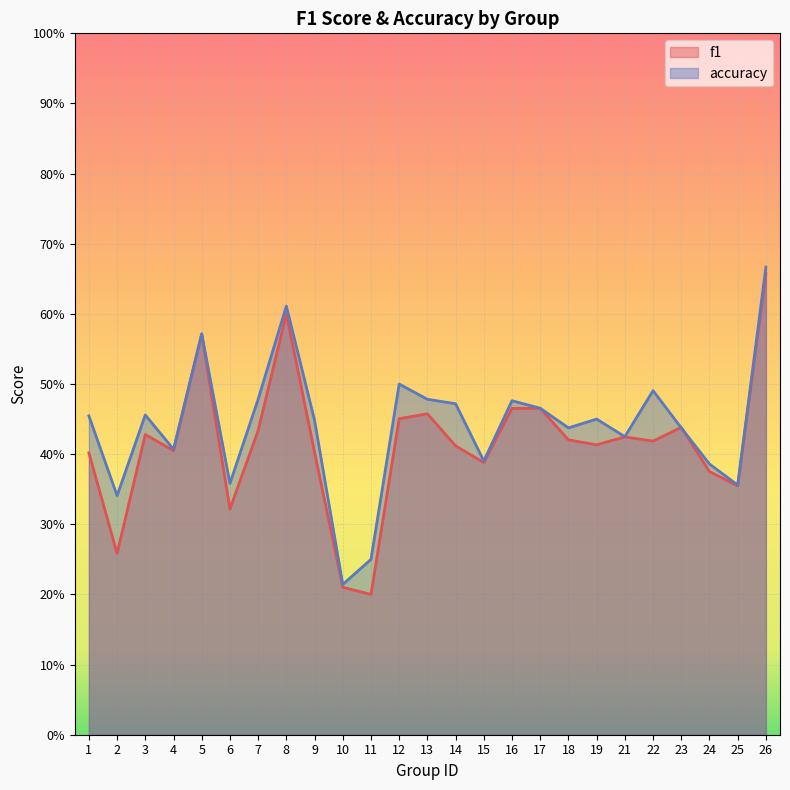

Which series ends up on top after the final intersection of accuracy and f1?

accuracy